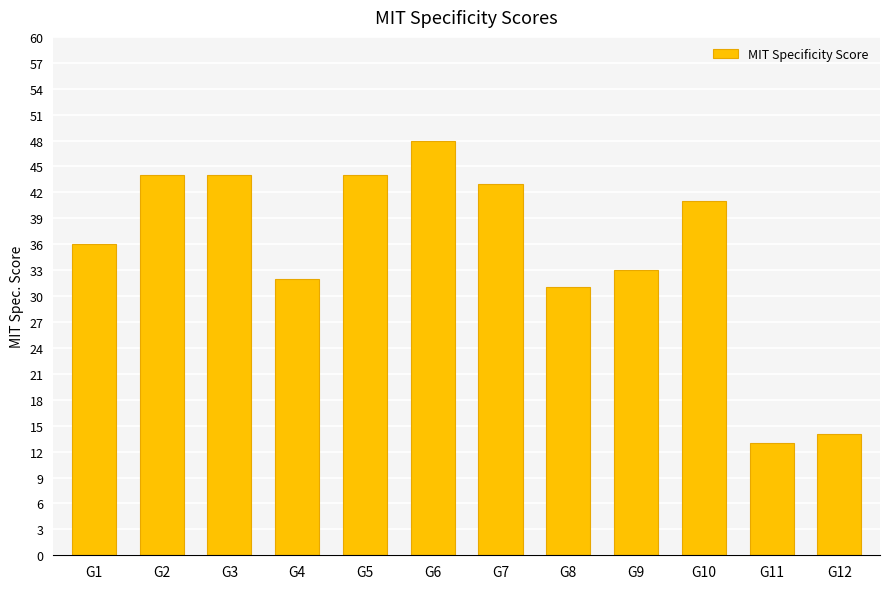

Approximately how many times larger is the value at G7 compared to G11?

3.3